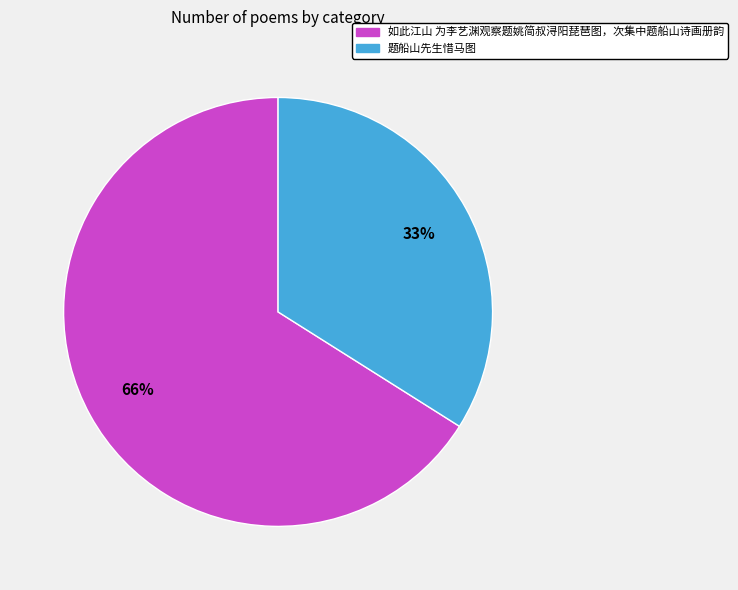

Rank the categories by value from lowest to highest.

题船山先生惜马图, 如此江山 为李艺渊观察题姚简叔浔阳琵琶图，次集中题船山诗画册韵